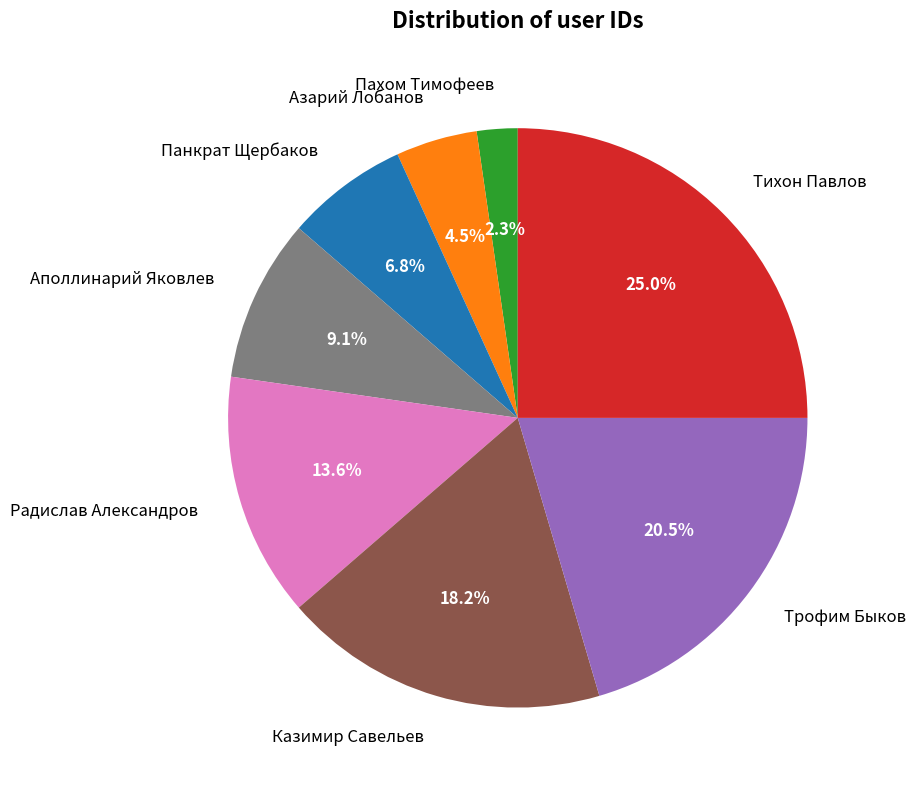

Rank the categories by value from lowest to highest.

Пахом Тимофеев, Азарий Лобанов, Панкрат Щербаков, Аполлинарий Яковлев, Радислав Александров, Казимир Савельев, Трофим Быков, Тихон Павлов